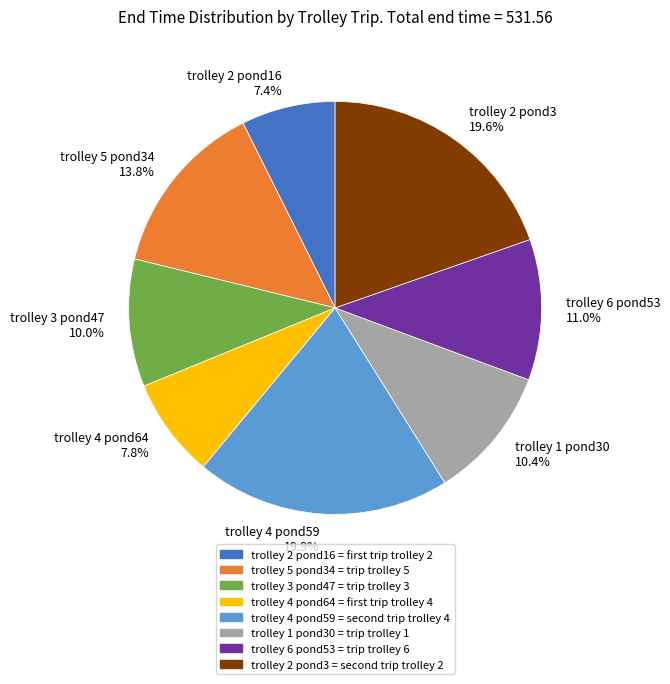

Does trolley 2 pond16 7.4% represent more than half of the total?

No